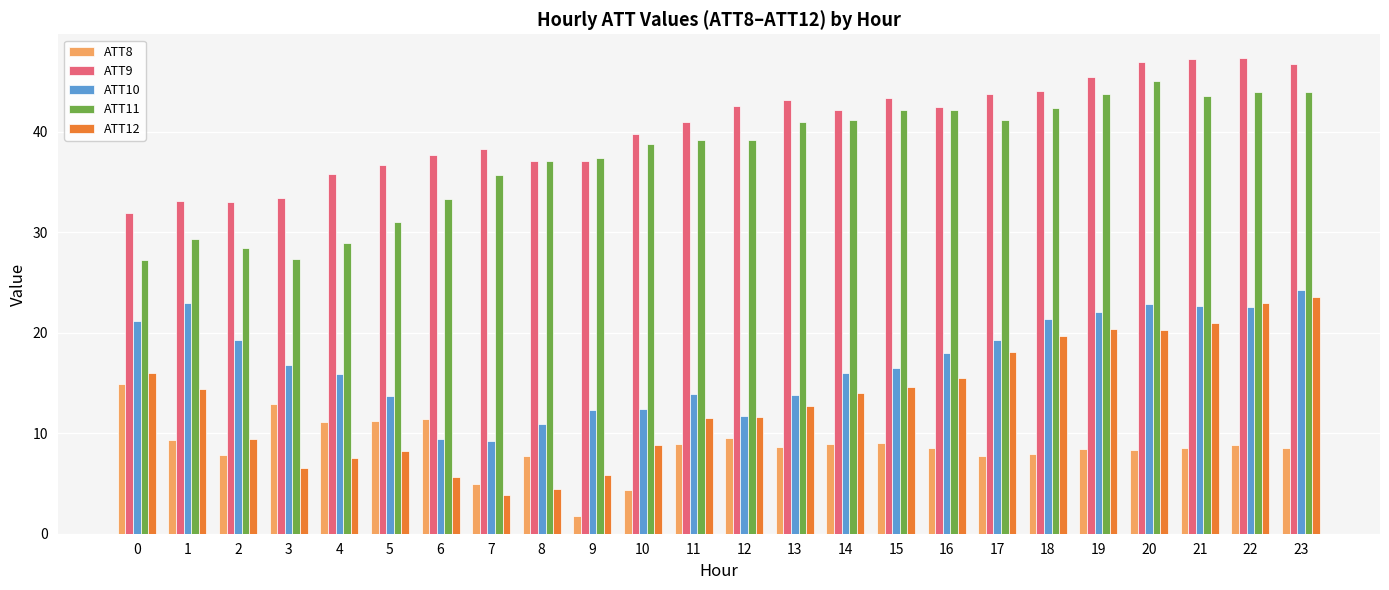

The value of ATT10 at 4 is 15.9. True or false?

True